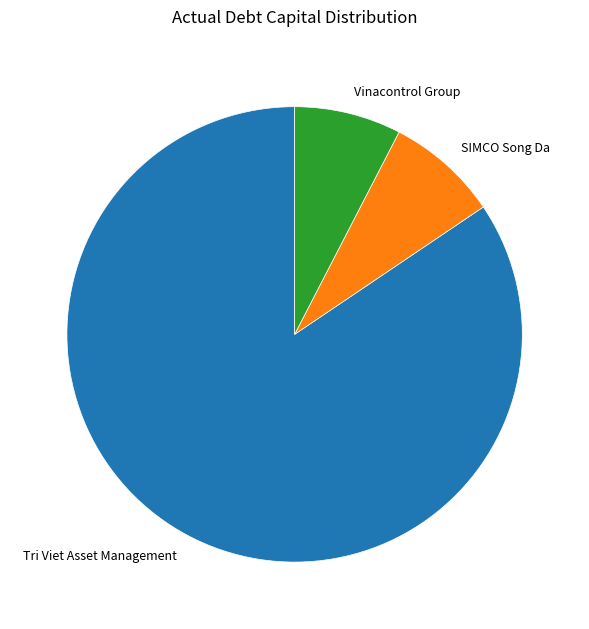

Which slice is the largest?

Tri Viet Asset Management